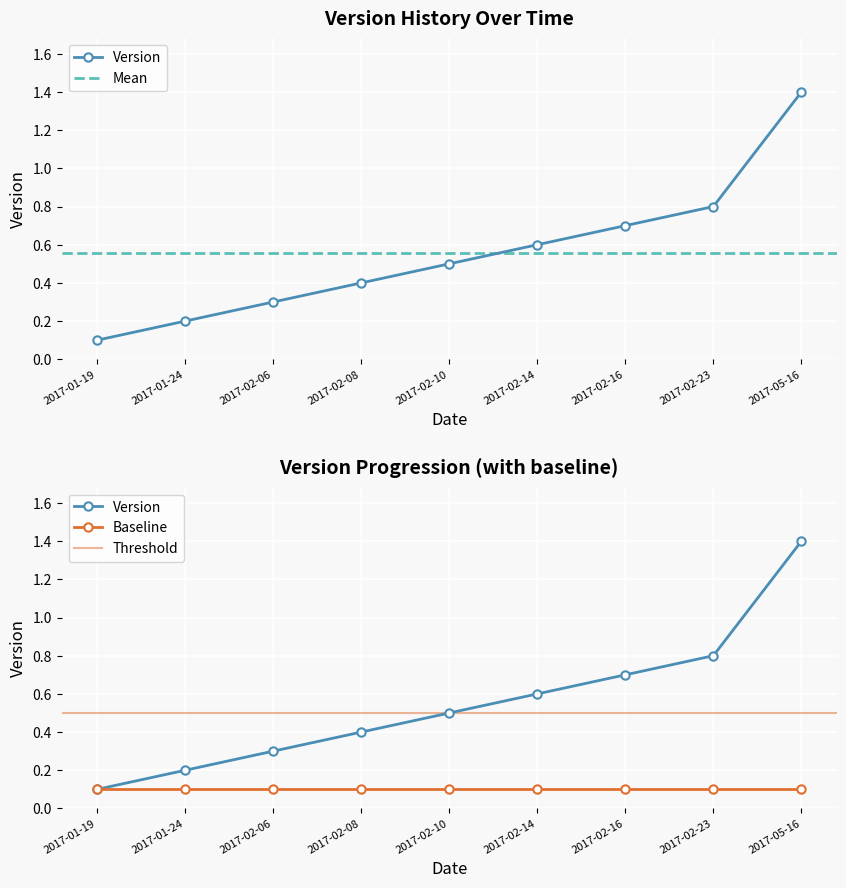

What is the average value?

0.6